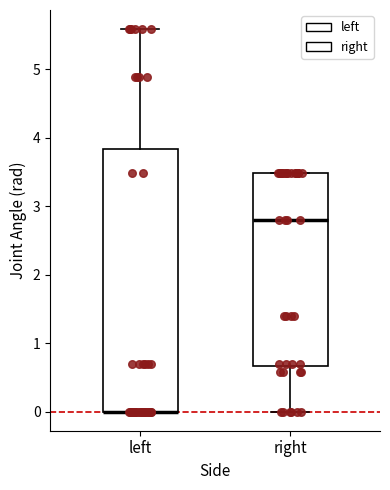

Reading left to right, transcribe this box plot: for each box, give where its median line is, the range the box spans, and where its two whiskers end, as read against the y-axis. The values are not printed on the chart, so give them approximately, as read against the axis.

left: median 0.0 (drawn on the box's lower edge), box 0.0 to 3.8, whiskers 0.0 to 5.6
right: median 2.8, box 0.7 to 3.5, whiskers 0.0 to 3.5